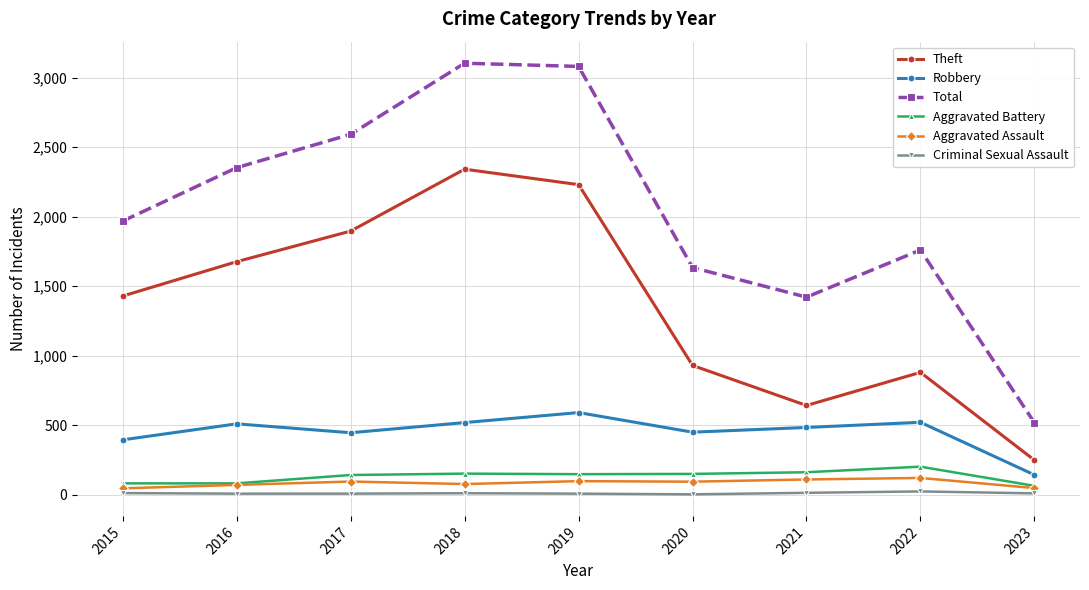

Which series has the largest total across all categories?

Total